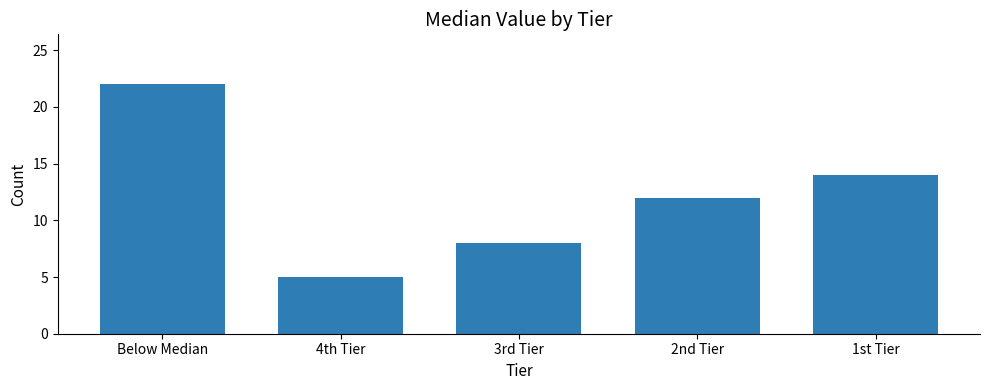

The value at 1st Tier is 14. True or false?

True